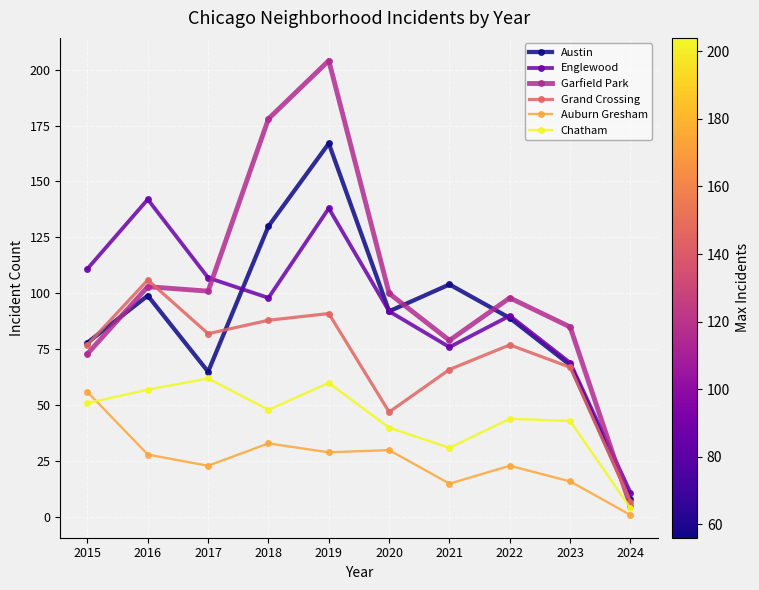

Is it true that Grand Crossing equals 66 at 2021?

True